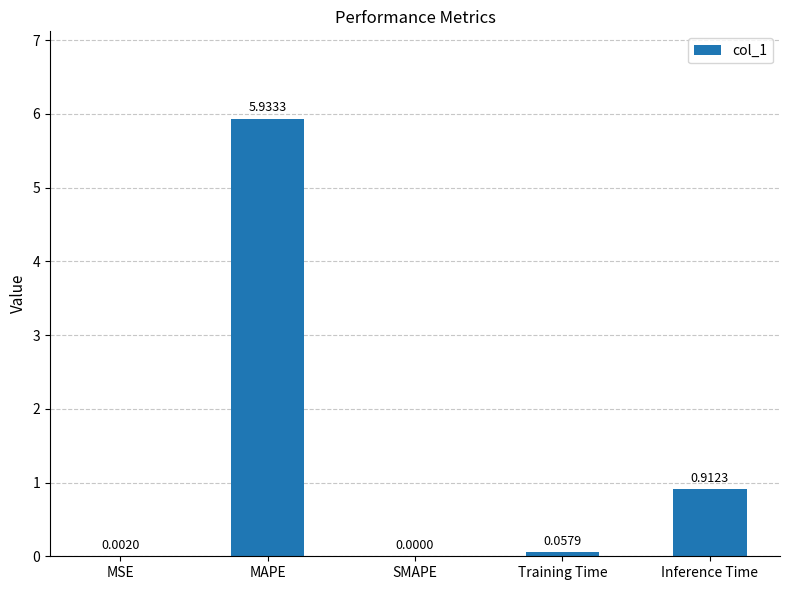

What is the sum of all values?

6.9